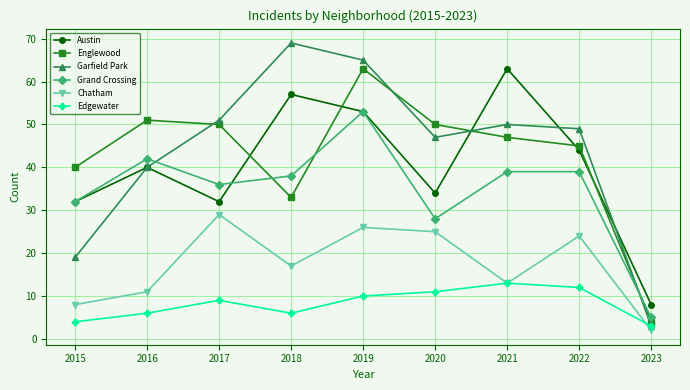

True or false: Grand Crossing has a value of 38 at 2018.

True